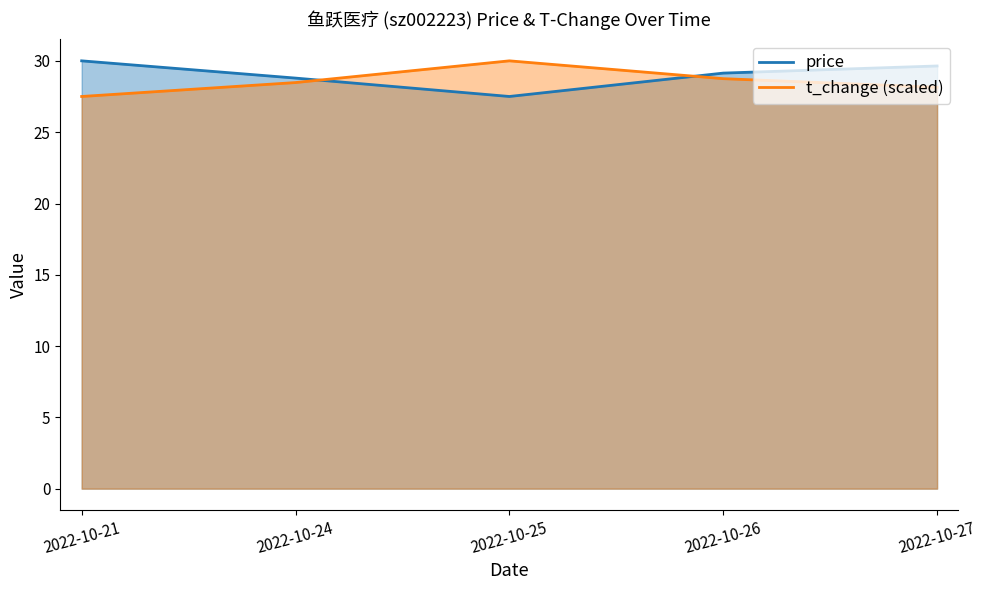

Is the value of t_change (scaled) at 2022-10-24 greater than the value of price at 2022-10-21?

No